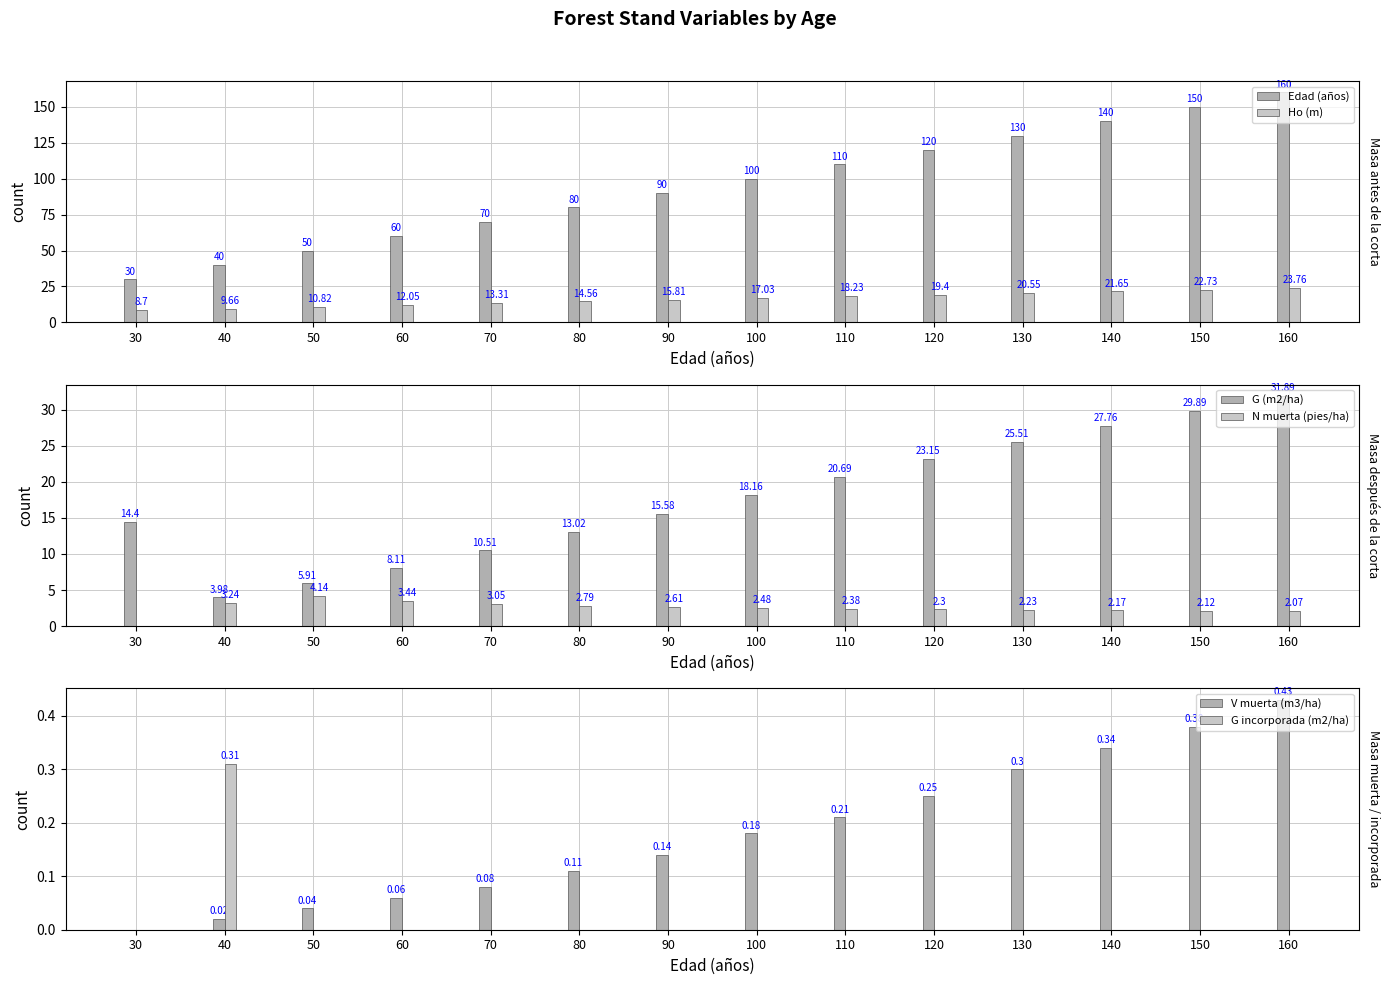

The value of N muerta (pies/ha) at 160 is 0.9. True or false?

False